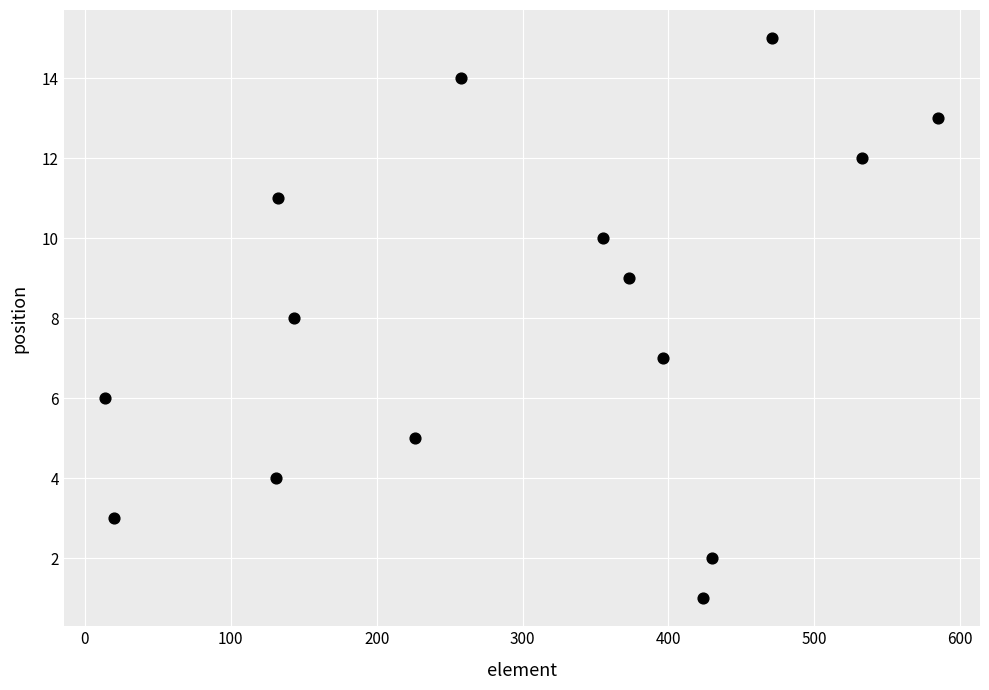

What is the range of X values (max minus min)?

571